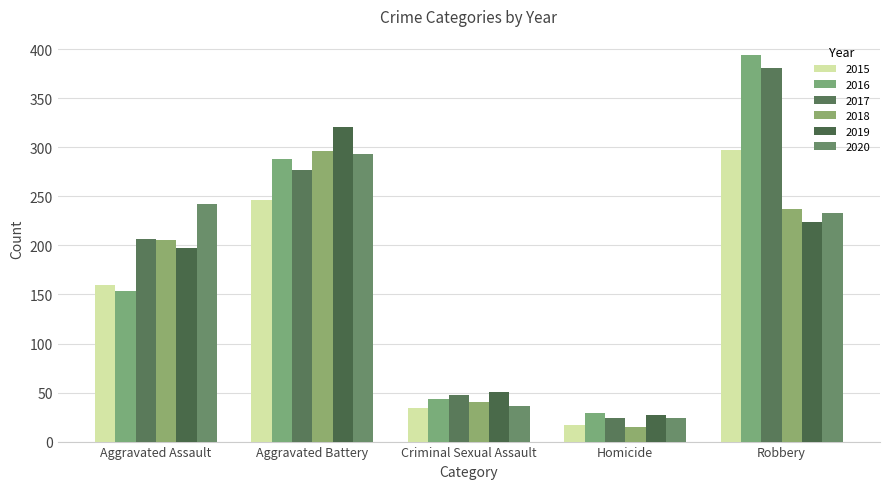

How many bars are there in each group?

6